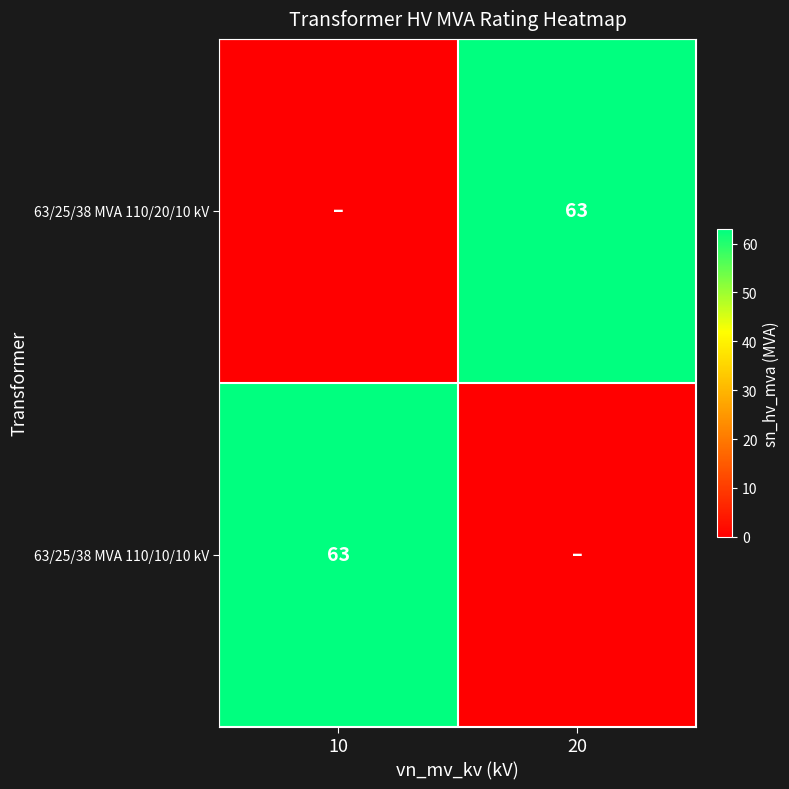

The value of 63/25/38 MVA 110/10/10 kV at 10 is 15. True or false?

False